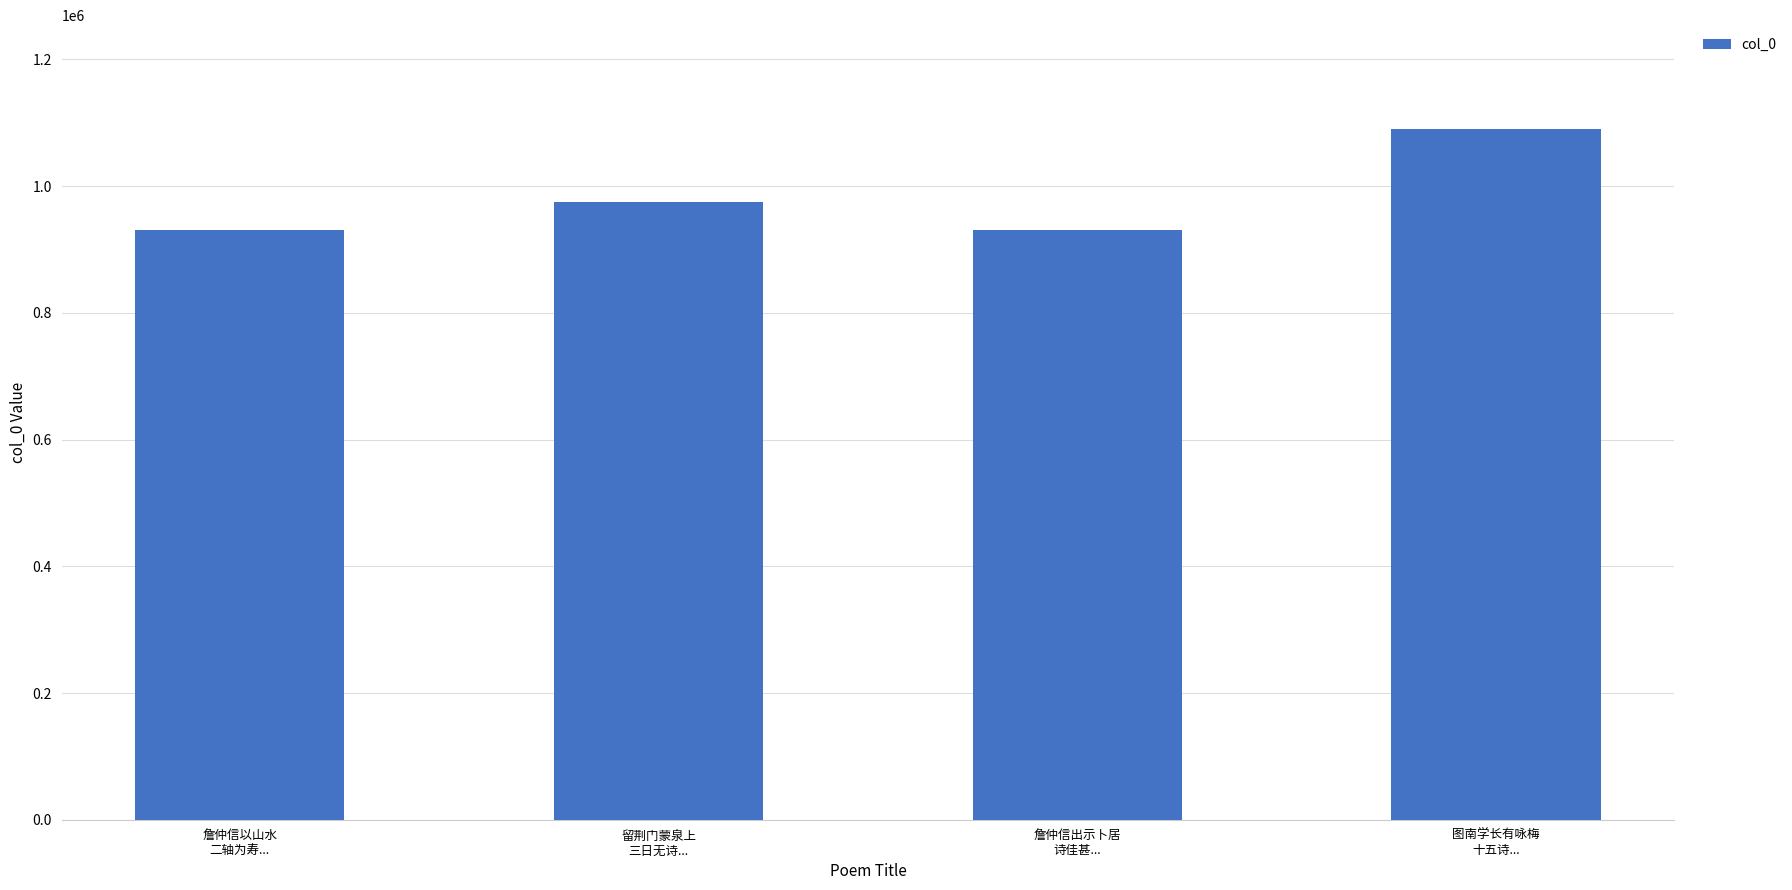

What is the value of the 2nd bar from the left?

974898